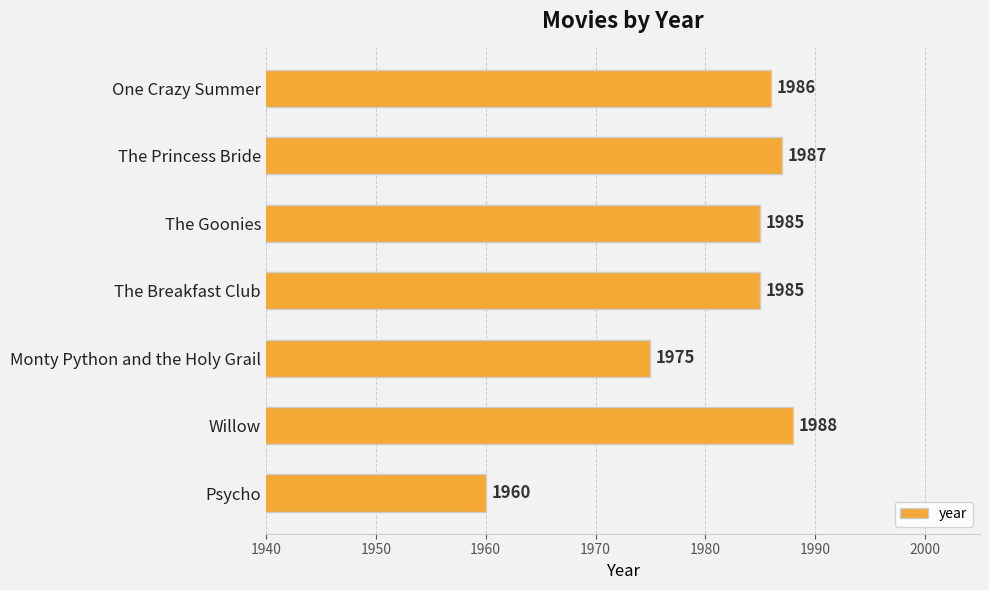

How many data points are less than 1985?

2